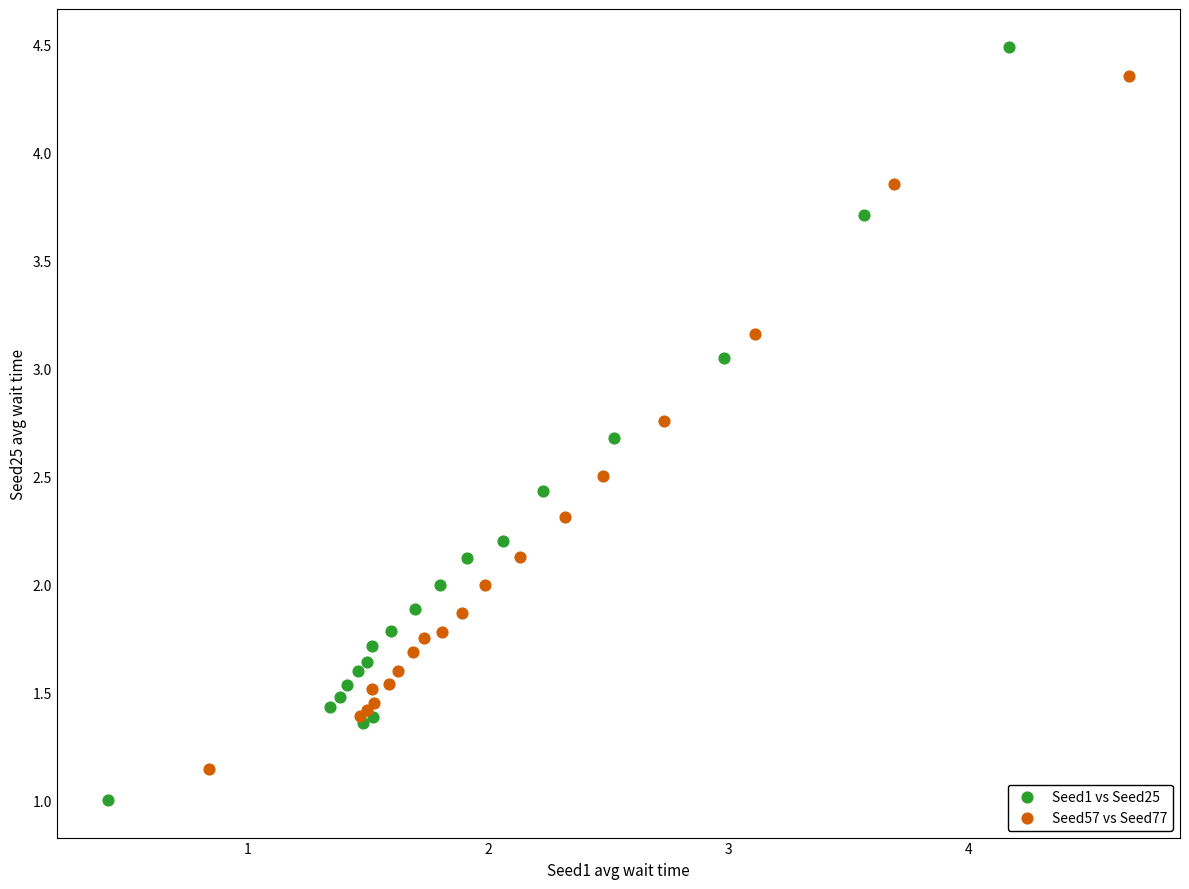

Which series reaches the maximum Y coordinate?

Seed1 vs Seed25